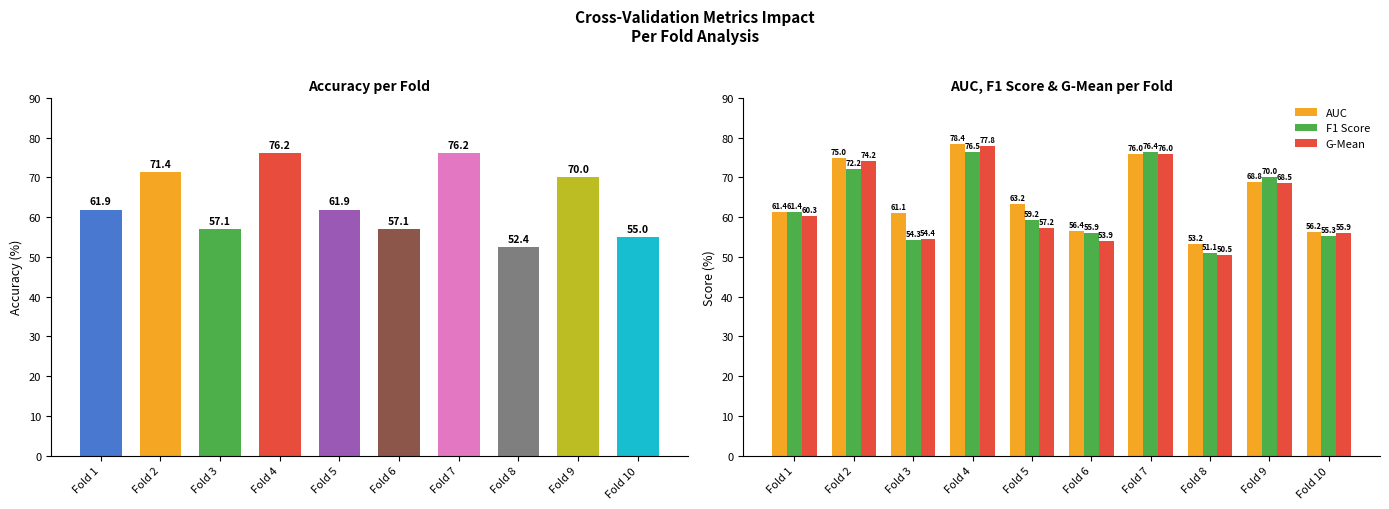

At Fold 10, list the series in order from largest to smallest.

AUC, G-Mean, F1 Score, accuracy